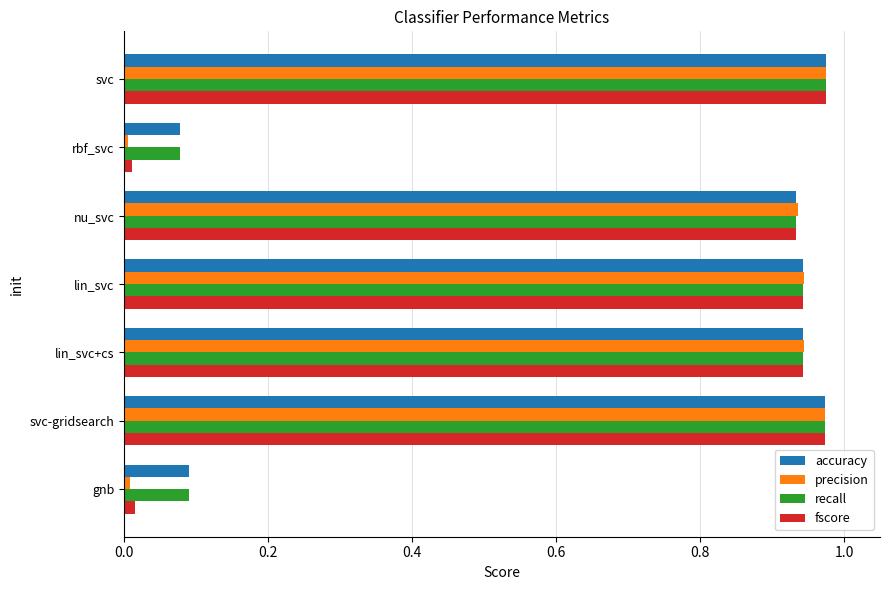

Is the value of fscore at rbf_svc greater than the value of recall at lin_svc+cs?

No